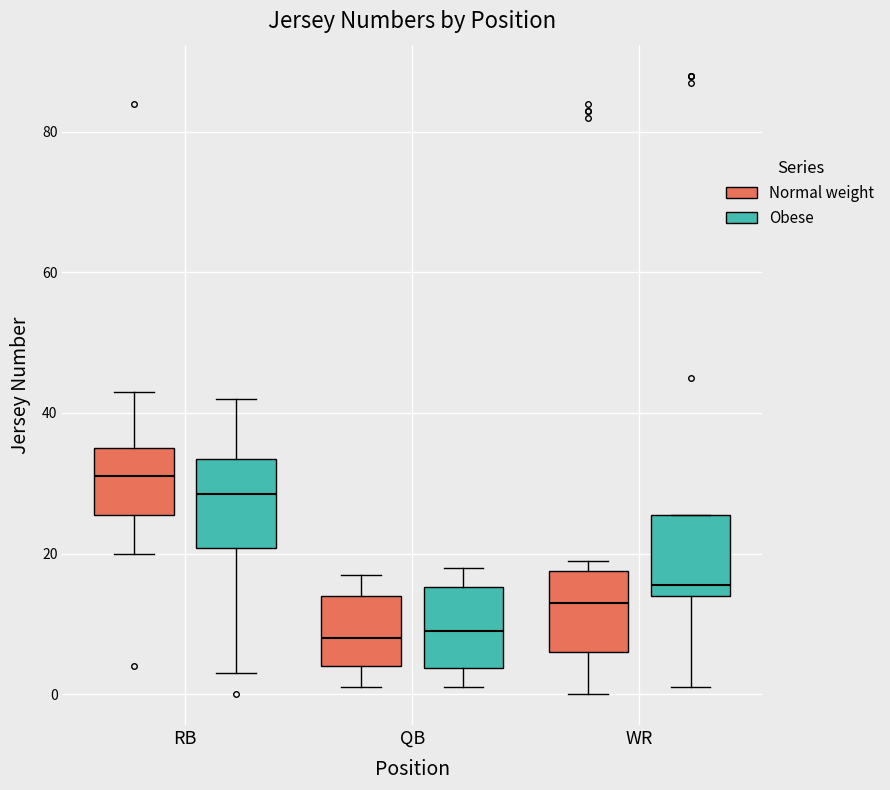

Reading left to right, transcribe this box plot: for each box, give where its median line is, the range the box spans, and where its two whiskers end, as read against the y-axis. The values are not printed on the chart, so give them approximately, as read against the axis.

RB (Normal weight): median 32, box 26 to 36, whiskers 20 to 44
RB (Obese): median 28, box 20 to 34, whiskers 4 to 42
QB (Normal weight): median 8, box 4 to 14, whiskers 2 to 18
QB (Obese): median 10, box 4 to 16, whiskers 2 to 18
WR (Normal weight): median 14, box 6 to 18, whiskers 0 to 20
WR (Obese): median 16, box 14 to 26, whiskers 2 to 26